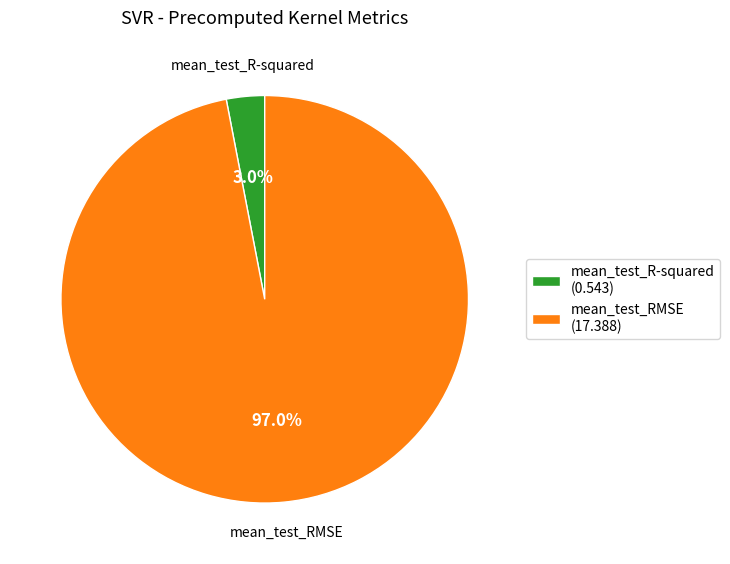

Rank the categories by value from lowest to highest.

mean_test_R-squared, mean_test_RMSE